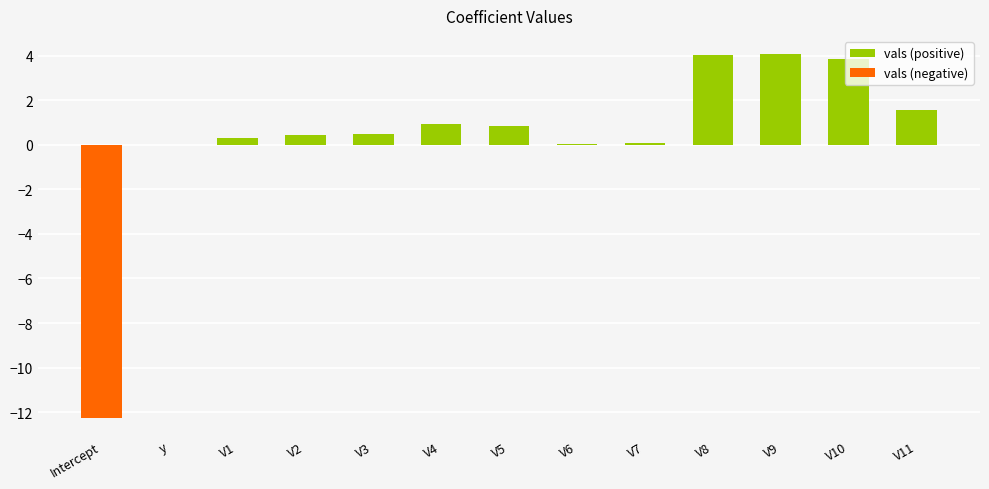

What is the sum of all vals (positive) values?

16.6